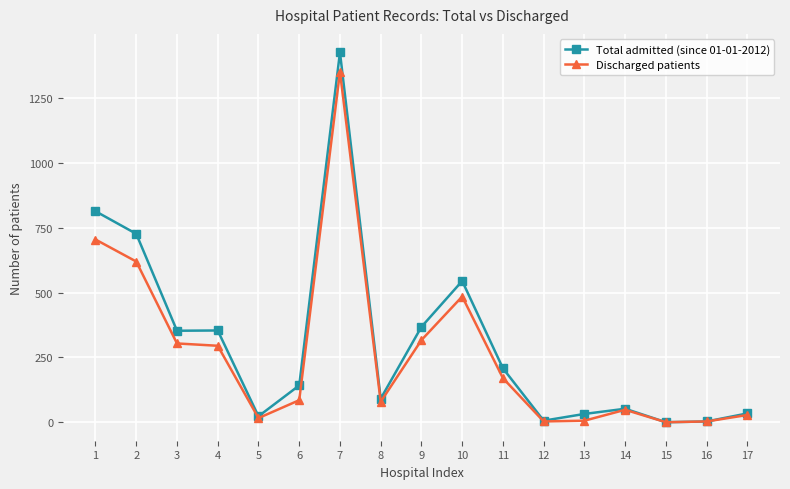

Rank the series by their maximum value, from highest to lowest.

Total admitted (since 01-01-2012), Discharged patients